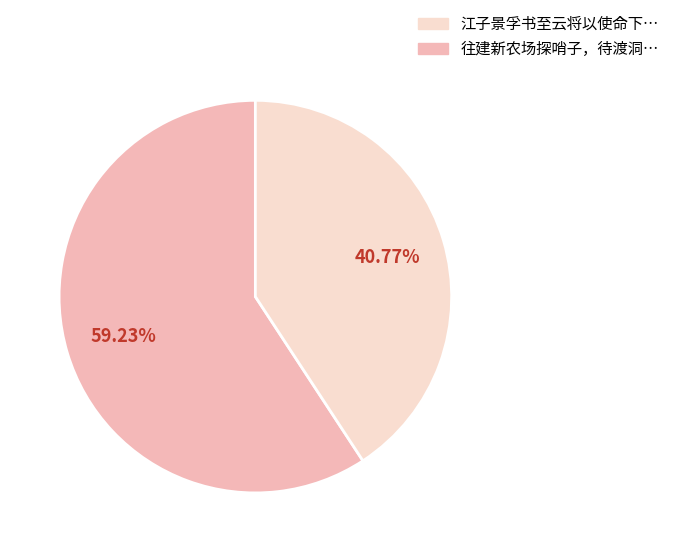

Is there any slice that represents more than half of the pie?

Yes